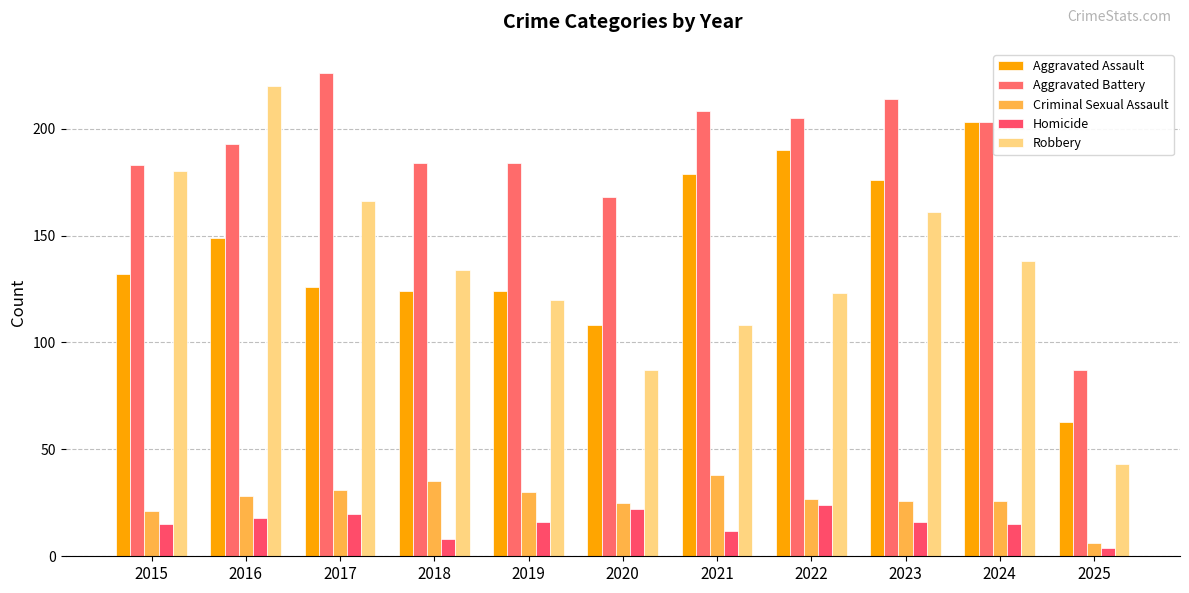

List the series in order of their peak value, highest first.

Aggravated Battery, Robbery, Aggravated Assault, Criminal Sexual Assault, Homicide